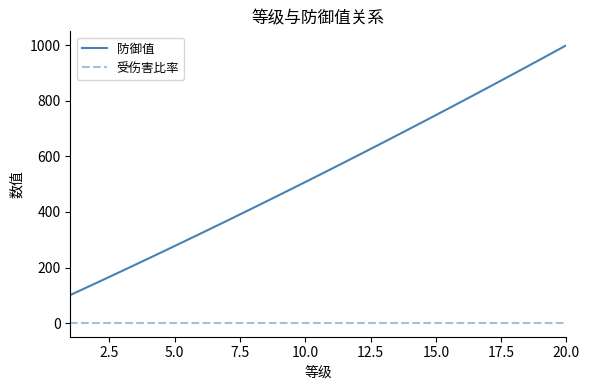

Reading right to left, extract all data points from this chart.

防御值: 1000.7	949.5	898.7	848.4	798.4	748.9	699.9	651.2	603.0	555.2	507.9	460.9	414.4	368.4	322.7	277.5	232.7	188.4	144.4	100.9
受伤害比率: 0.7	0.7	0.7	0.7	0.7	0.7	0.7	0.7	0.7	0.7	0.7	0.7	0.7	0.7	0.7	0.7	0.7	0.7	0.7	0.7